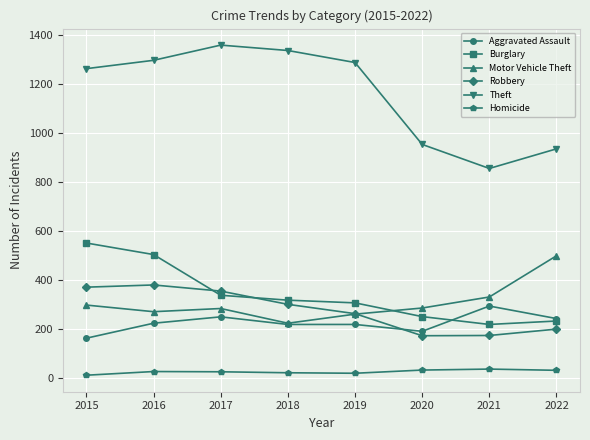

What is the difference between the highest and lowest values at 2022?

903